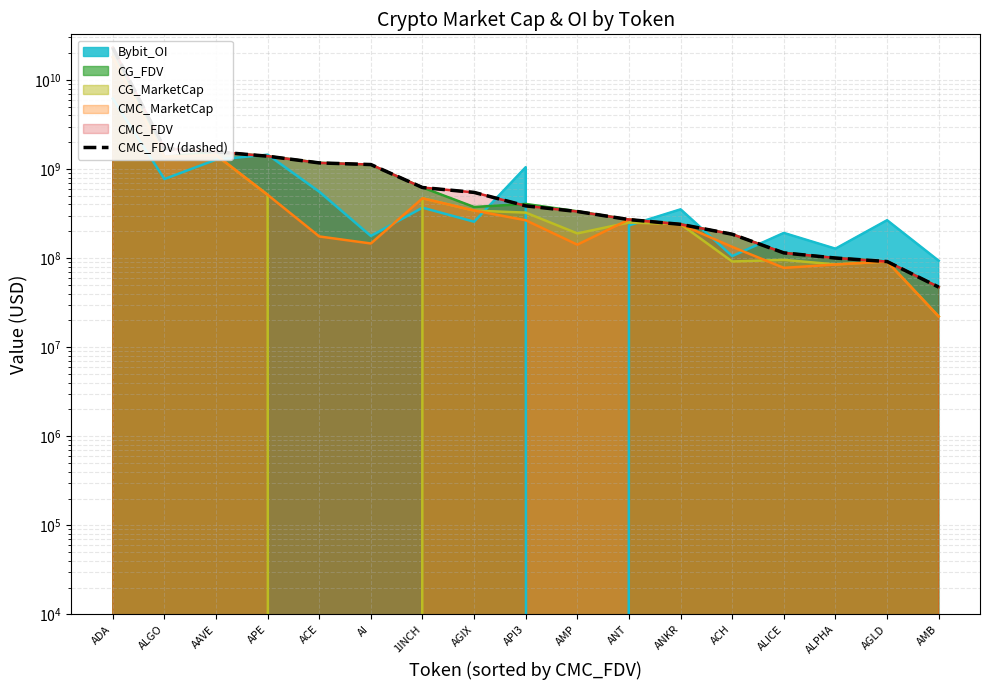

Does the chart display data point markers on the line(s)?

No